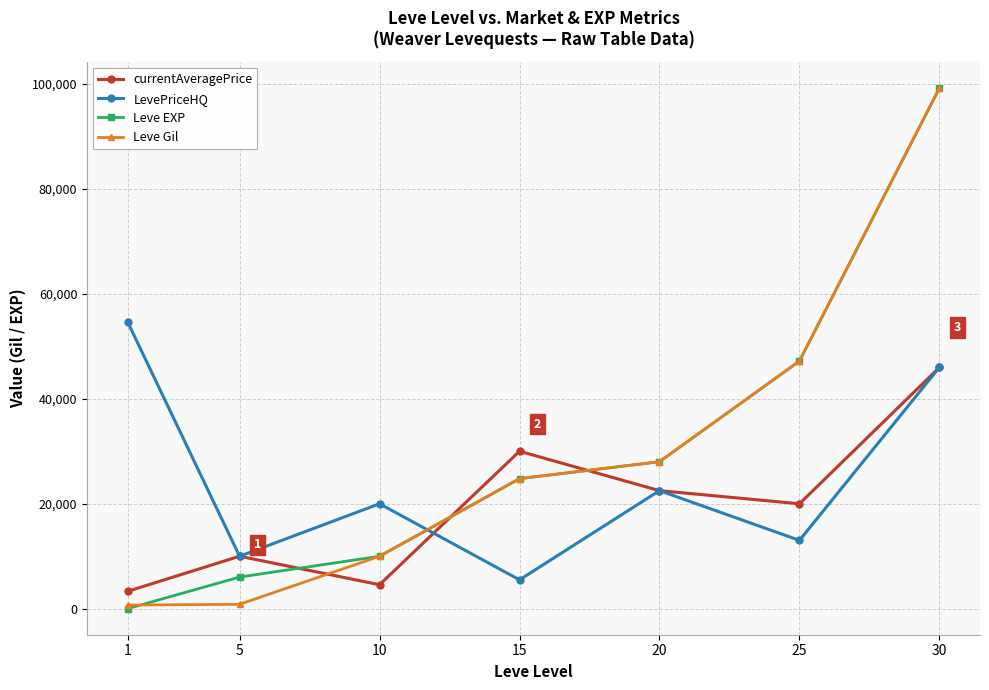

Is it true that LevePriceHQ equals 3904 at 5?

False